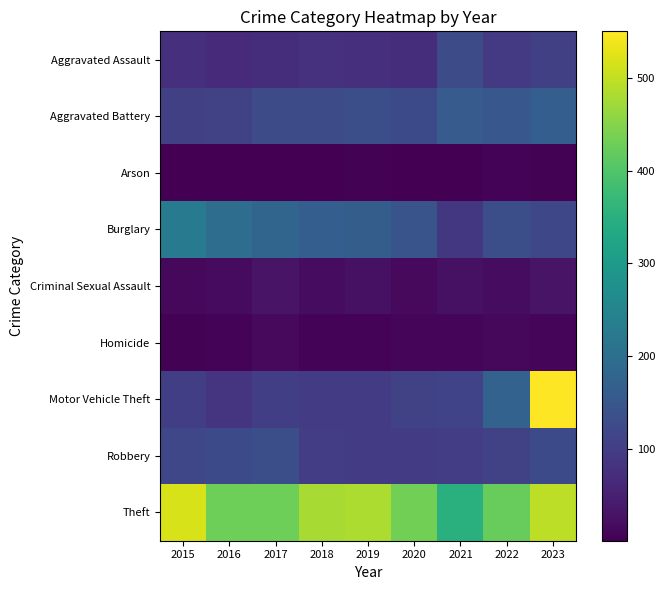

Between 2022 and 2018, which is larger?

2022